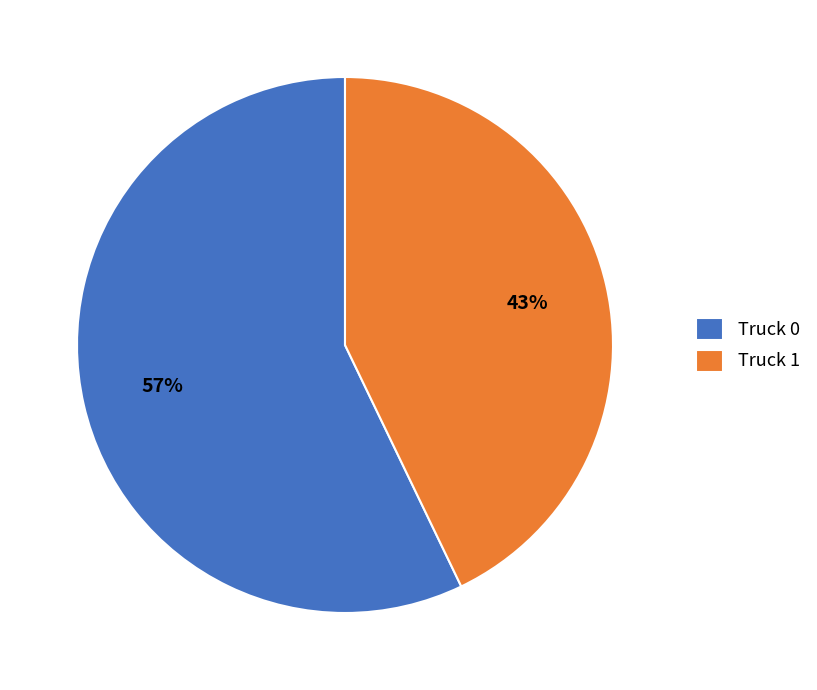

The Truck 0 slice represents 63% of the pie. True or false?

False